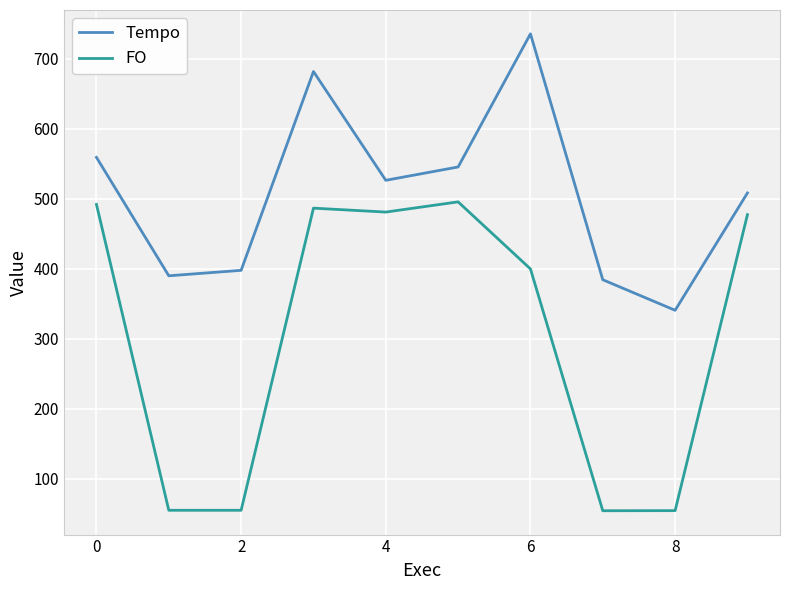

How many interior local peaks does the Tempo series have?

2